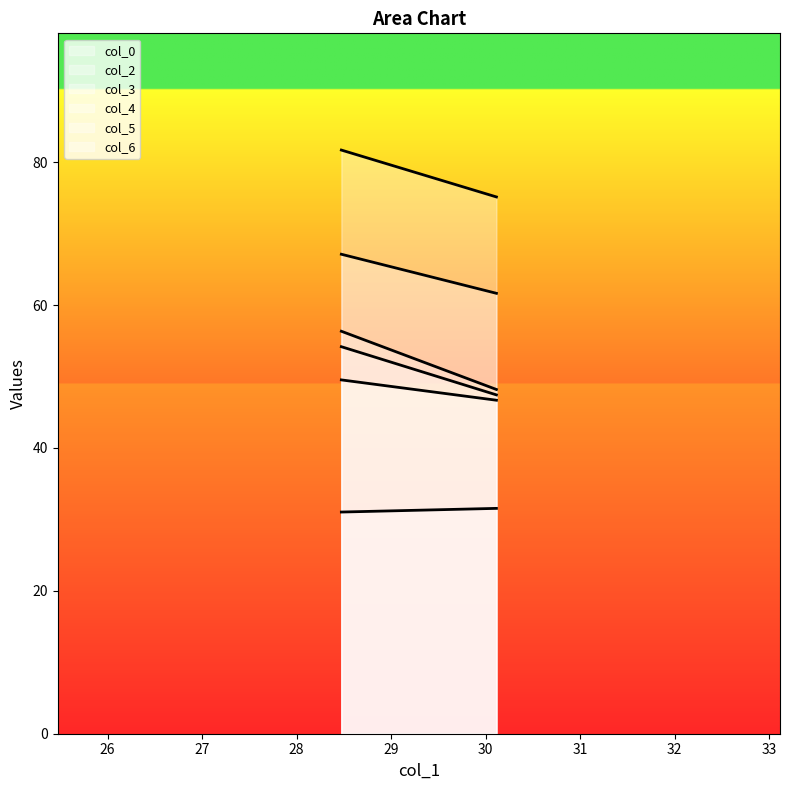

What is the value of the col_4 point at the 2nd from the left?

46.7